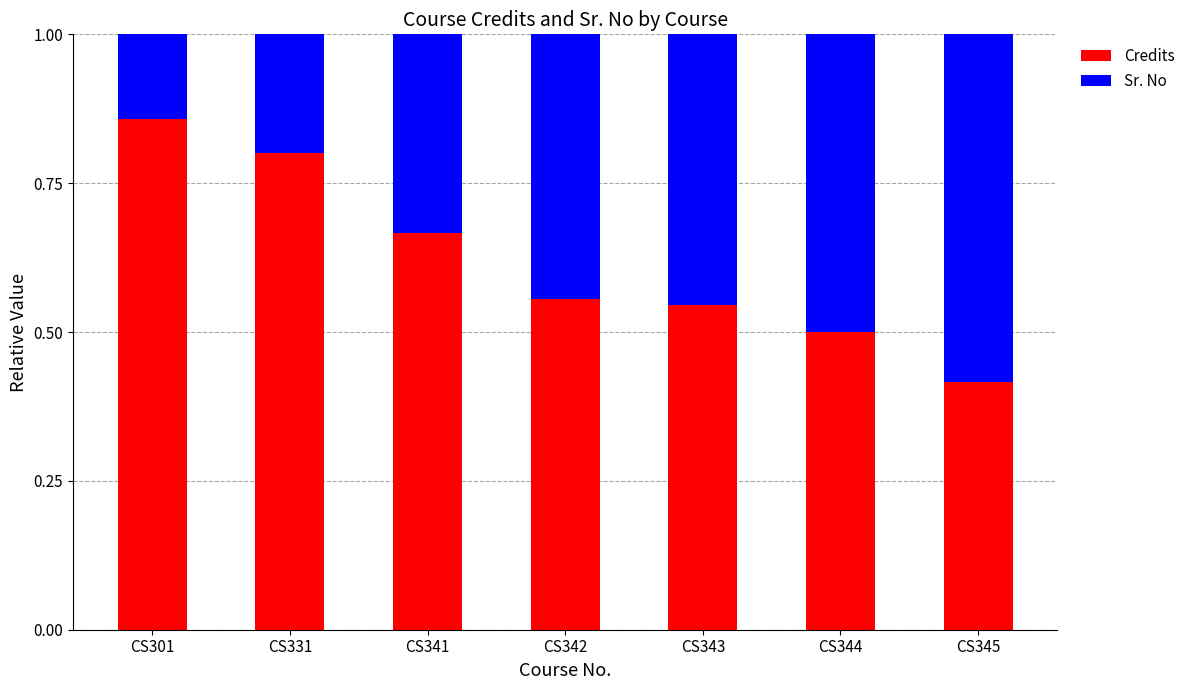

At which label does Credits reach its peak?

CS301